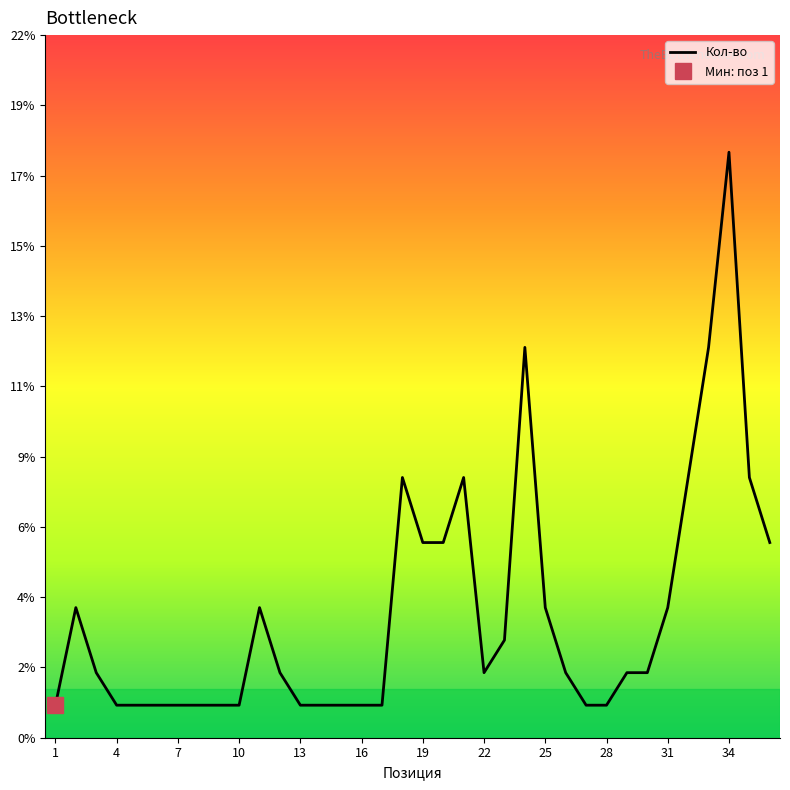

List the labels in order of value, smallest first.

1, 4, 5, 6, 7, 8, 9, 10, 13, 14, 15, 16, 17, 27, 28, 3, 12, 22, 26, 29, 30, 23, 2, 11, 25, 31, 19, 20, 36, 18, 21, 32, 35, 24, 33, 34